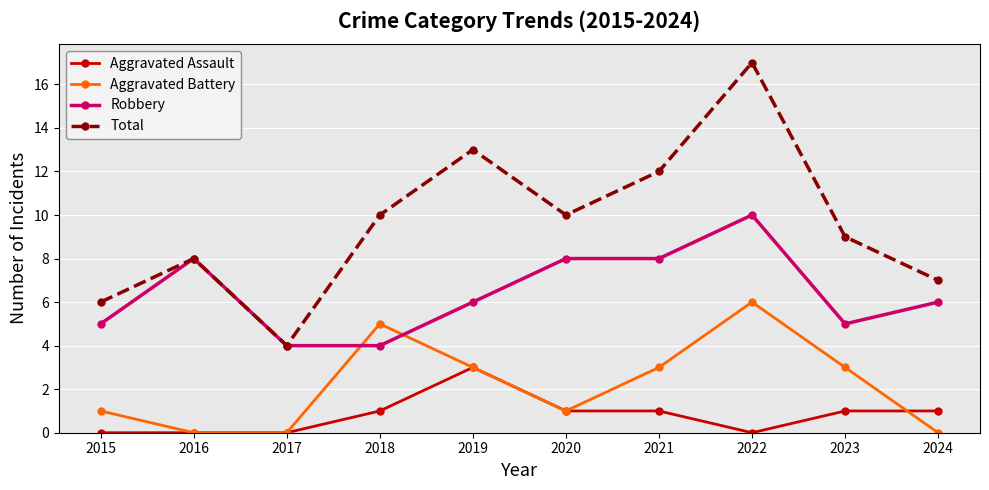

What is the total value across all series at 2022?

33